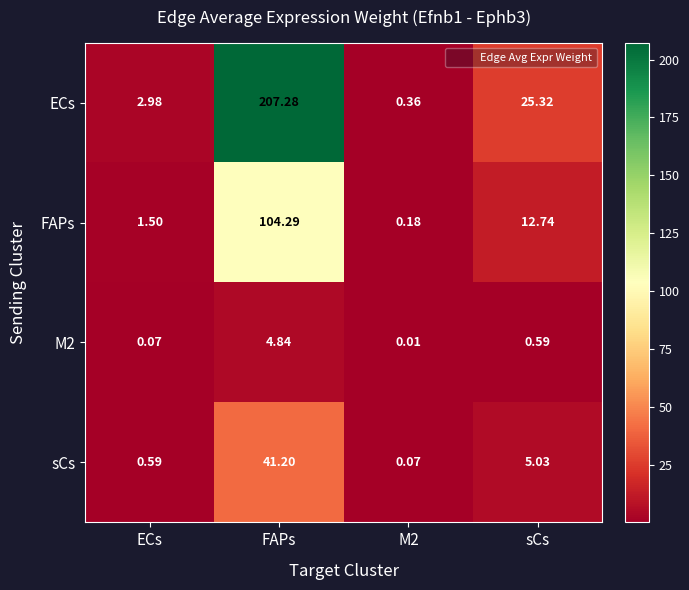

At how many categories does at least one series exceed 144?

1